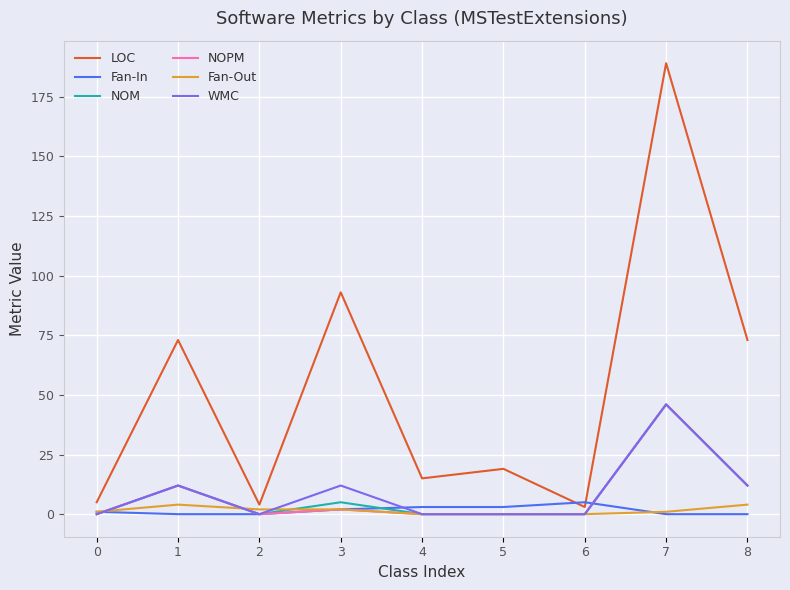

The value of WMC at 4 is -21. True or false?

False